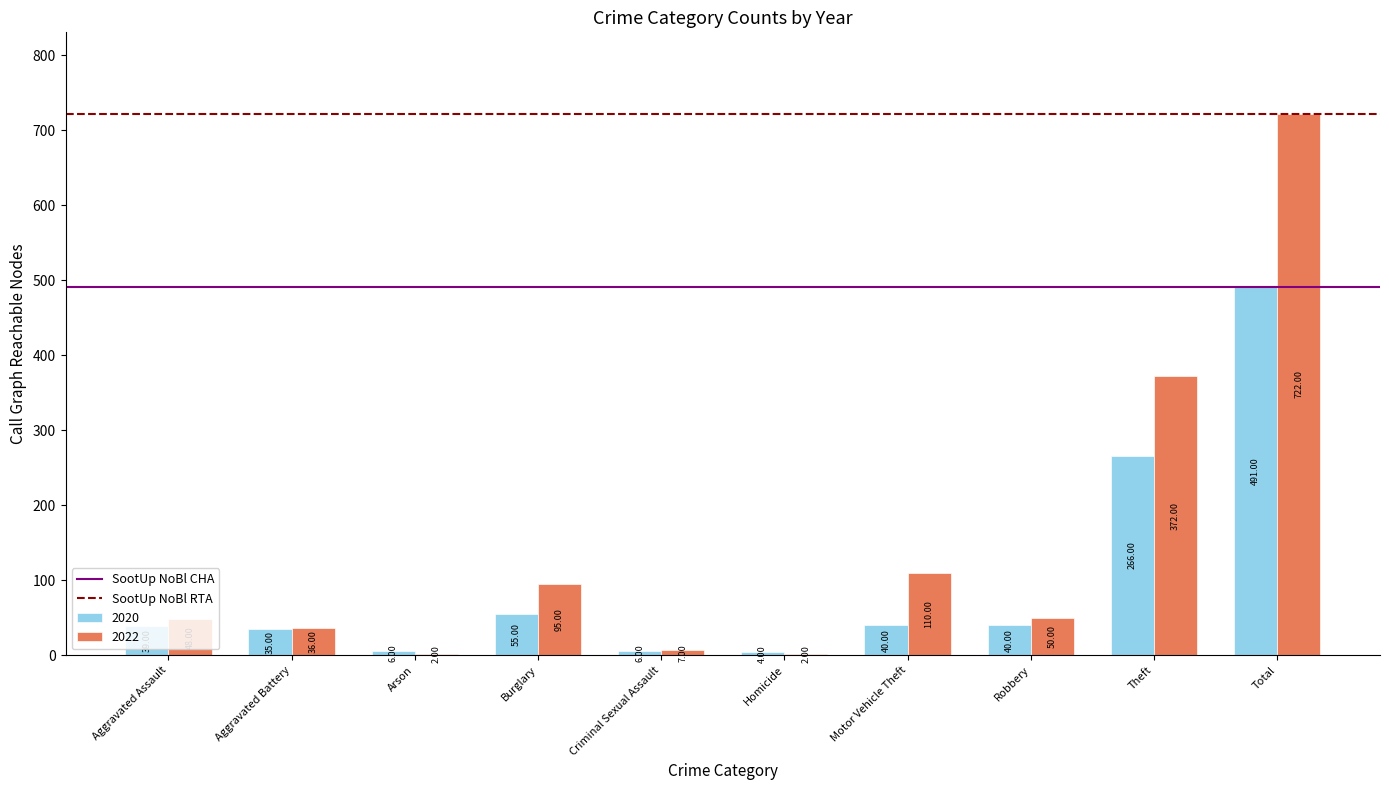

At which category is the sum across all series the highest?

Total